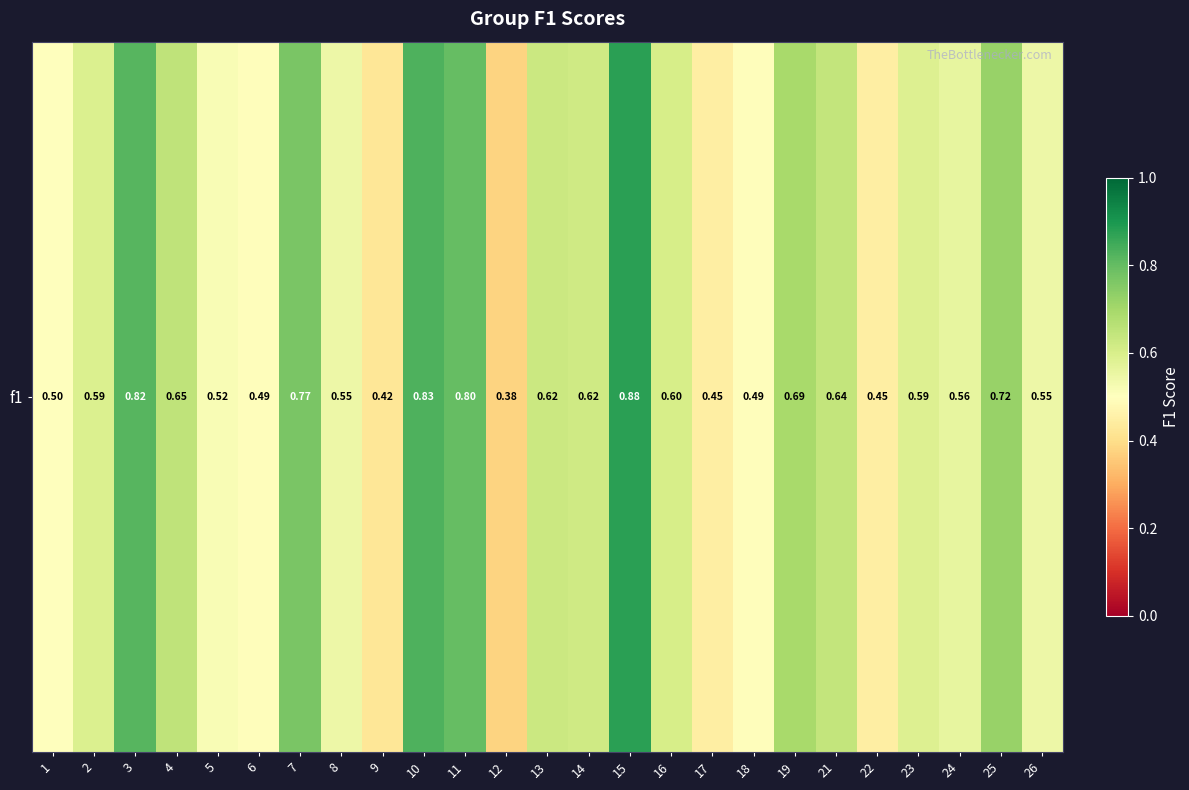

At which category does the chart reach its peak across all series?

15